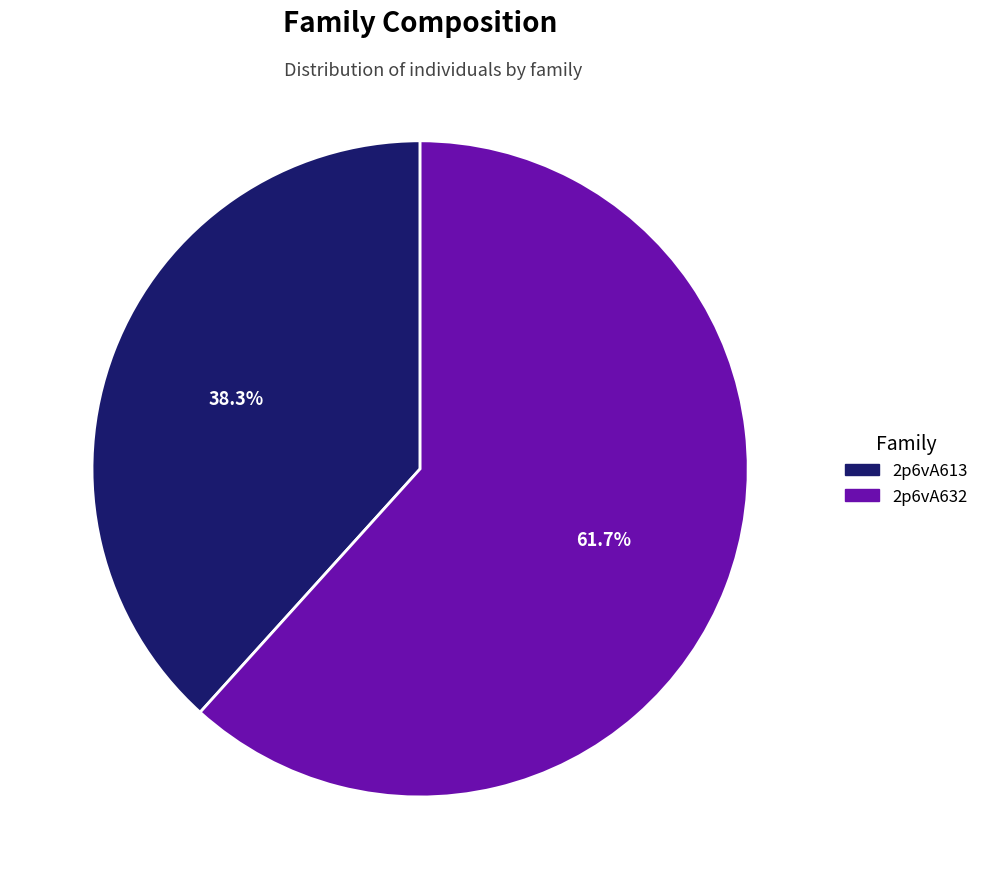

Which category accounts for the majority?

2p6vA632